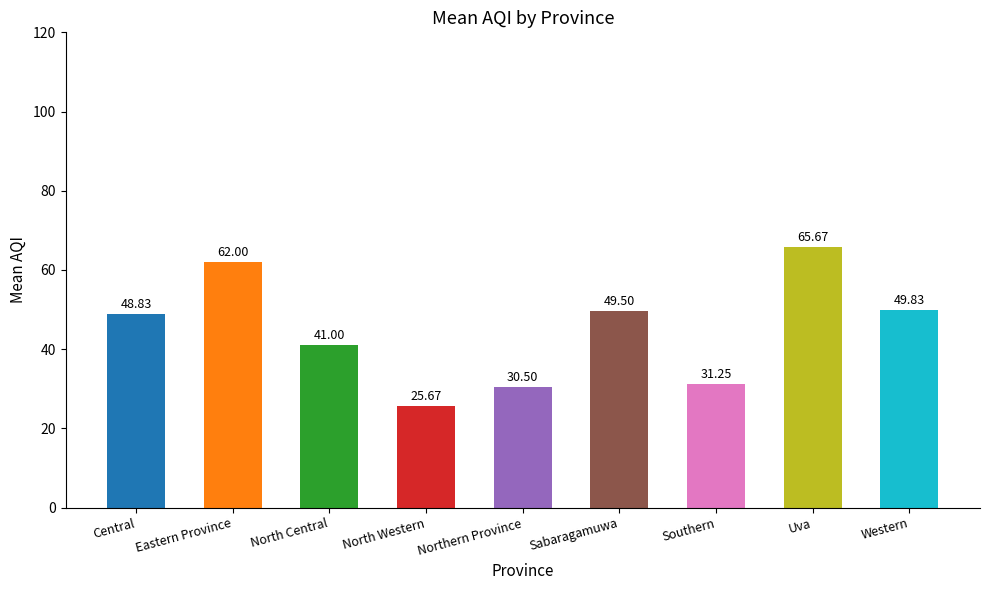

How many series are shown in this chart?

1